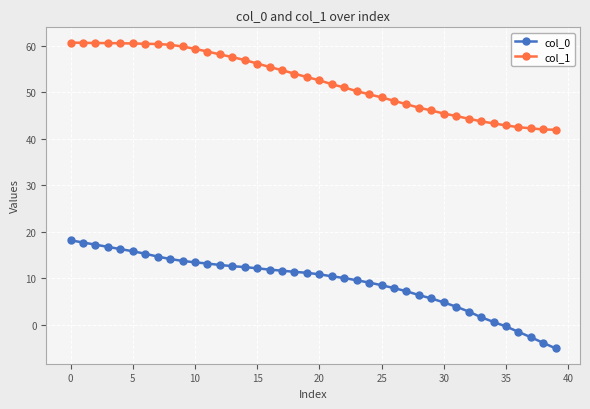

Count the number of data series in this chart.

2